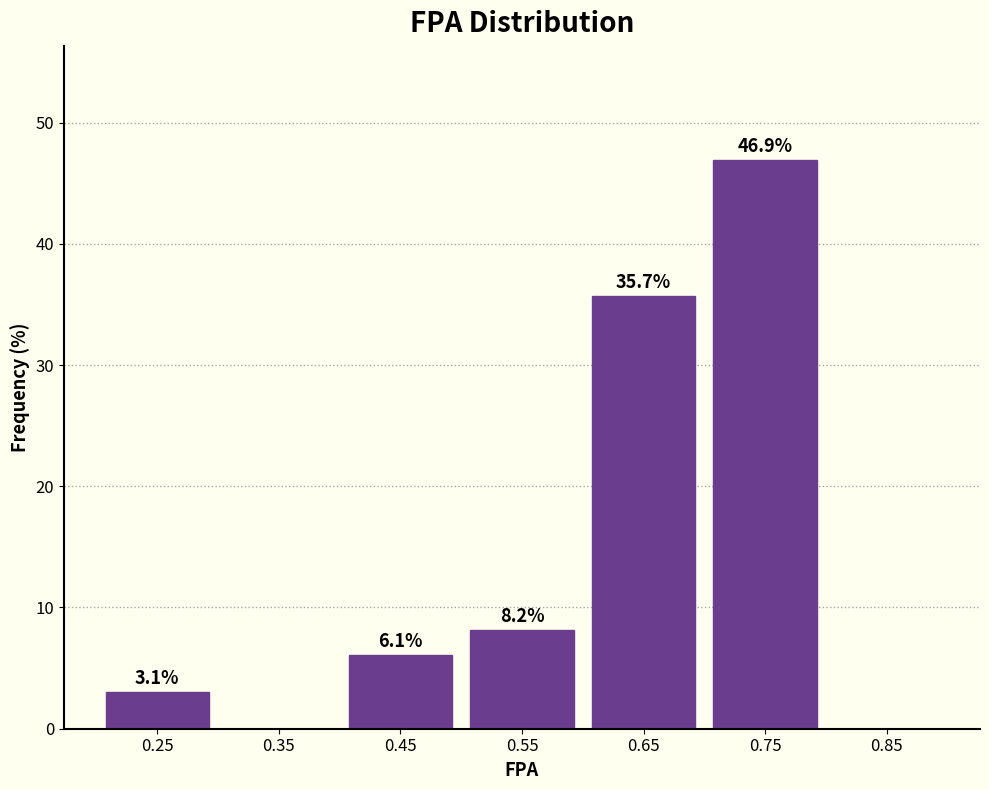

Reading right to left, extract all data points from this chart.

0.85=0.0	0.75=46.9	0.65=35.7	0.55=8.2	0.45=6.1	0.35=0.0	0.25=3.1